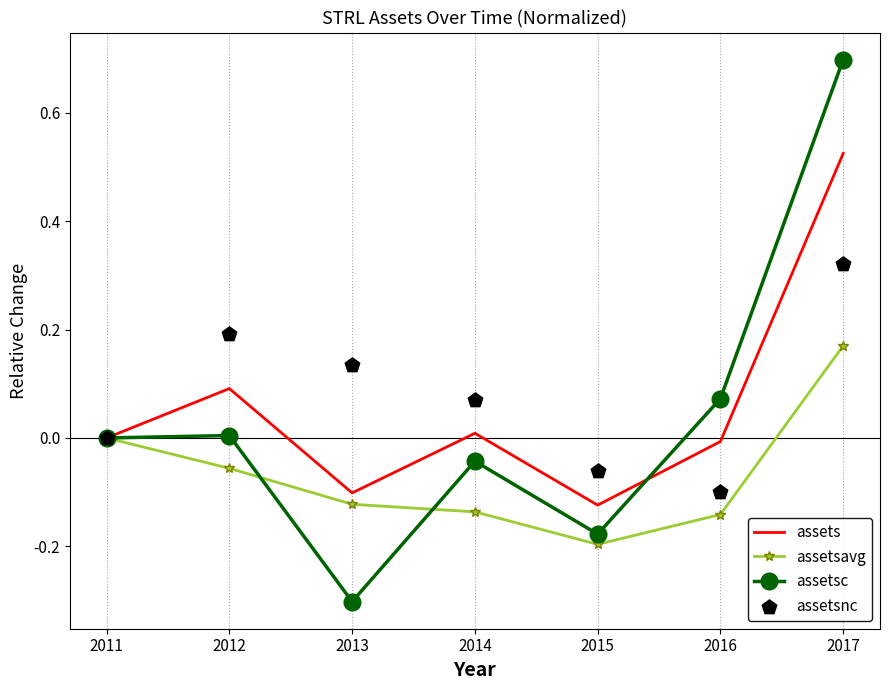

At how many categories does at least one series exceed 0?

5